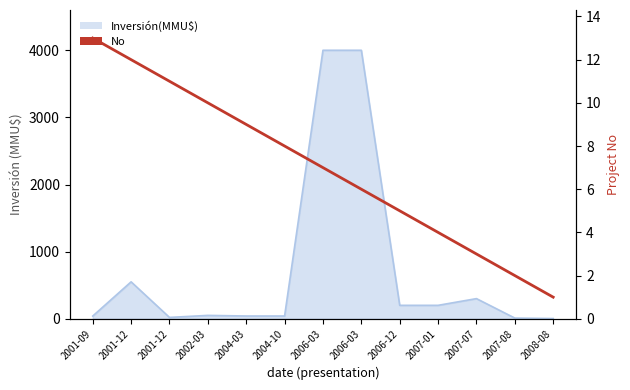

How many lines are shown in the chart?

1